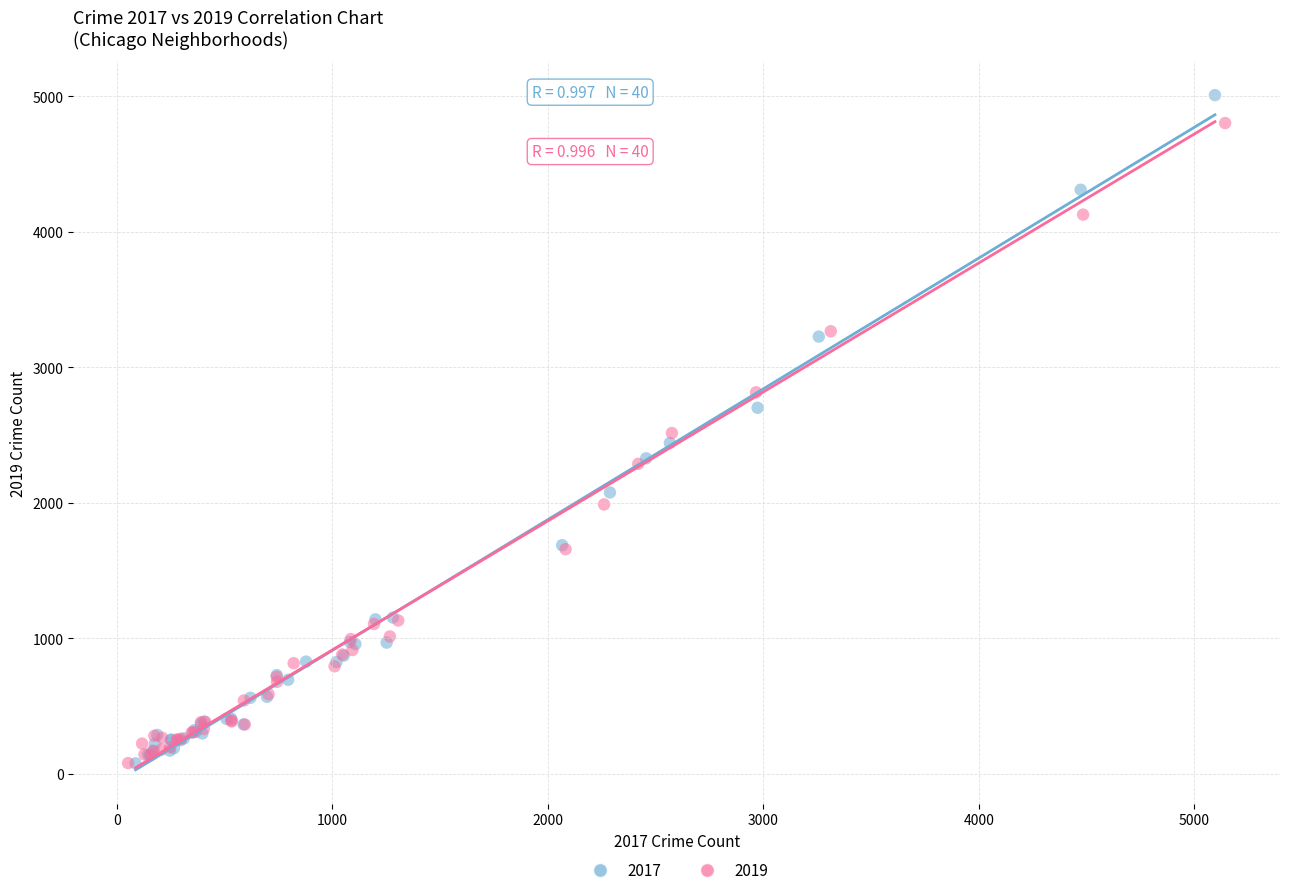

Which series has the widest spread of Y values?

2017